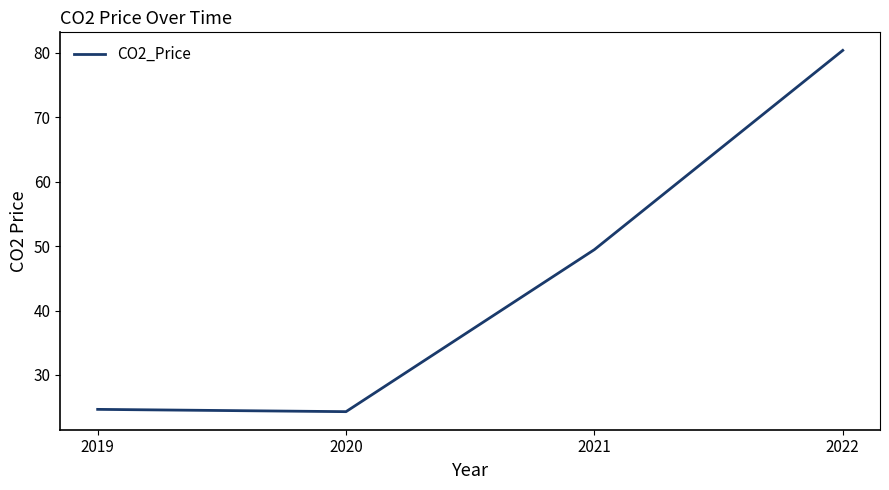

What is the smallest value displayed?

24.3